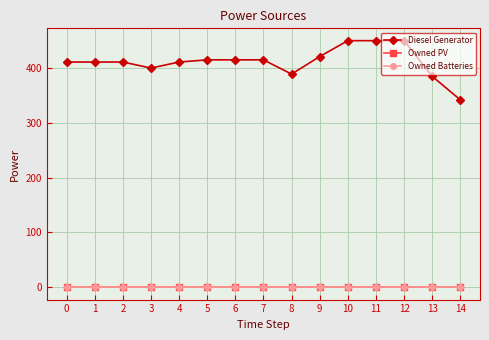

True or false: Owned PV and Diesel Generator cross at least once.

False